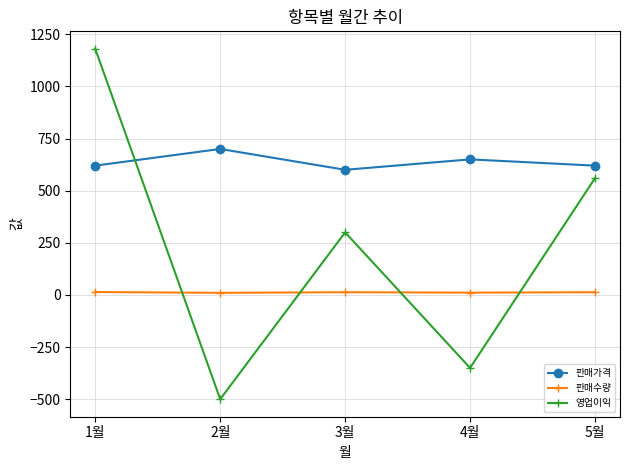

What is the highest value of the 영업이익 series?

1180